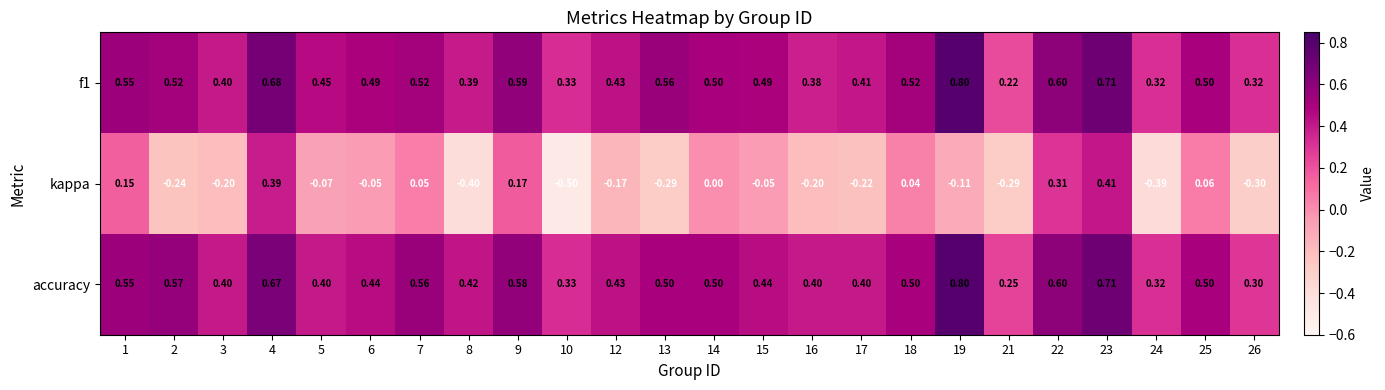

Which series changed the most between 6 and 24?

kappa